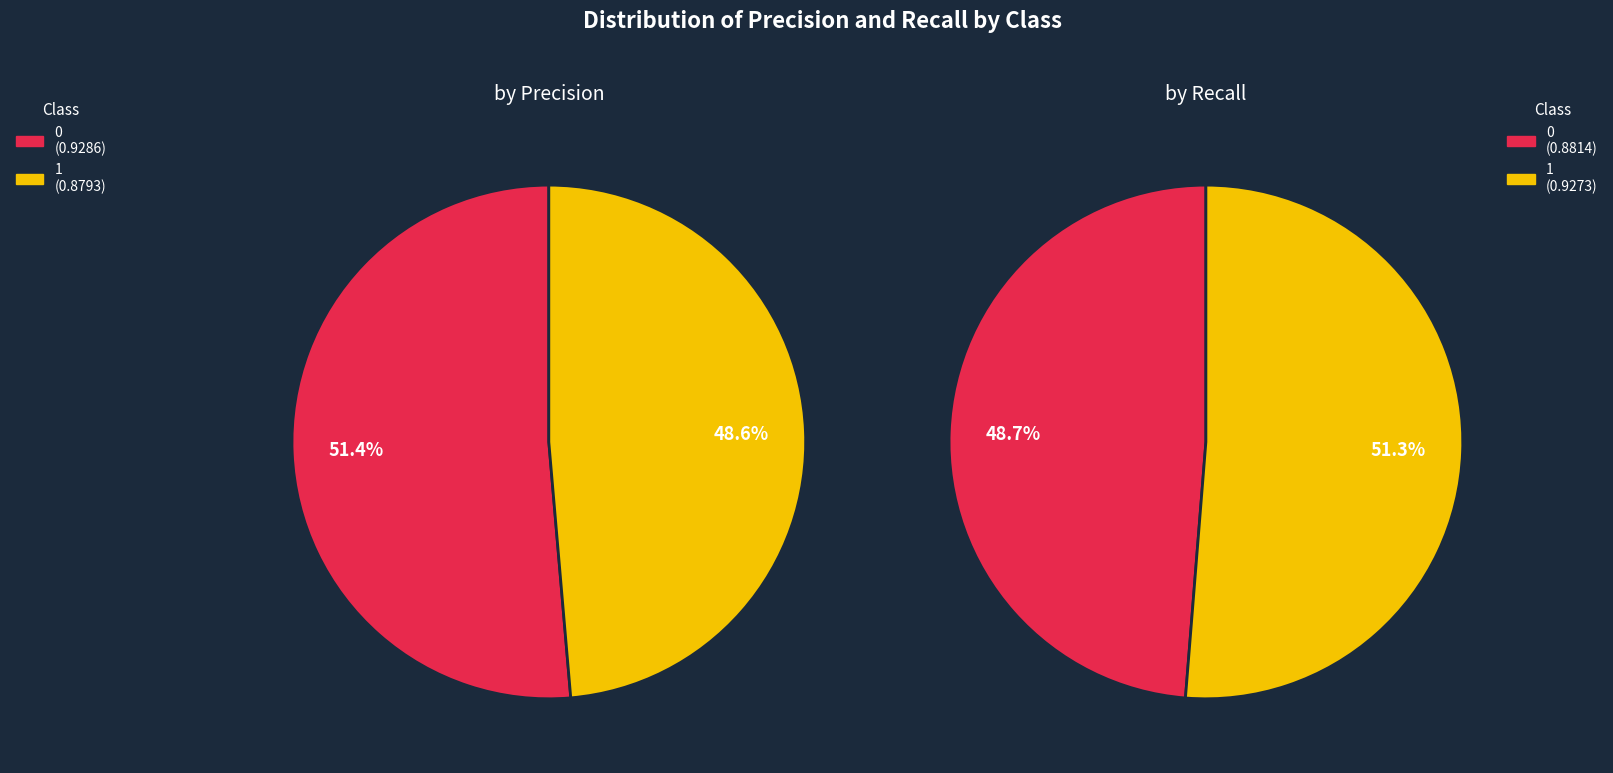

What percentage is NOT represented by precision?

48.6%